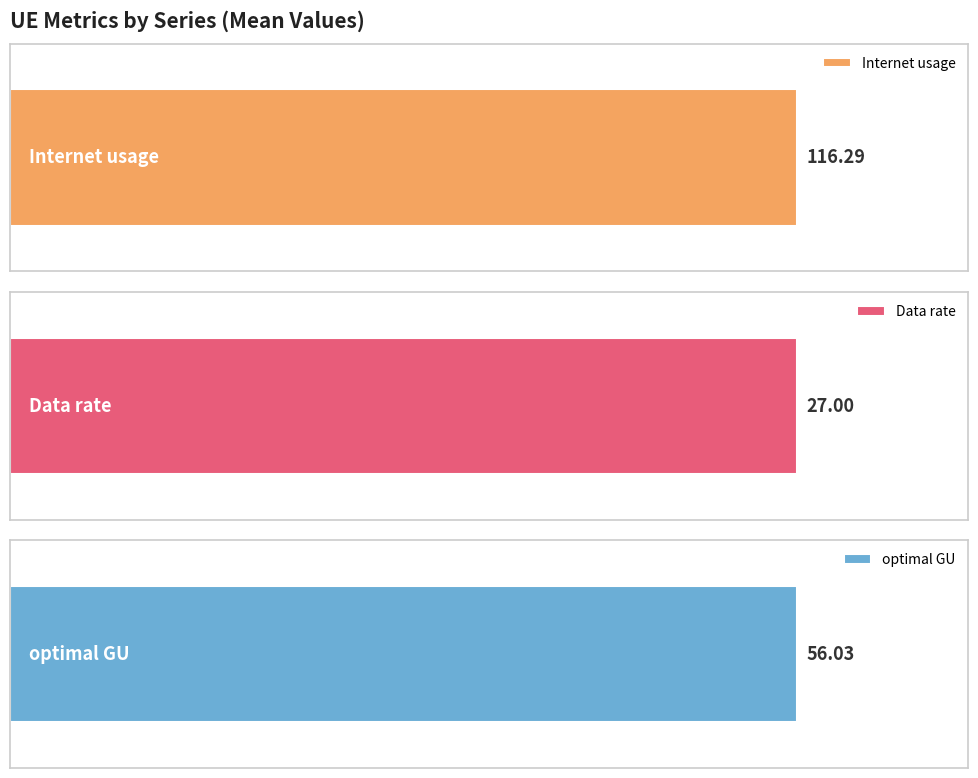

What are all the series names shown in the legend?

Internet usage, Data rate, optimal GU